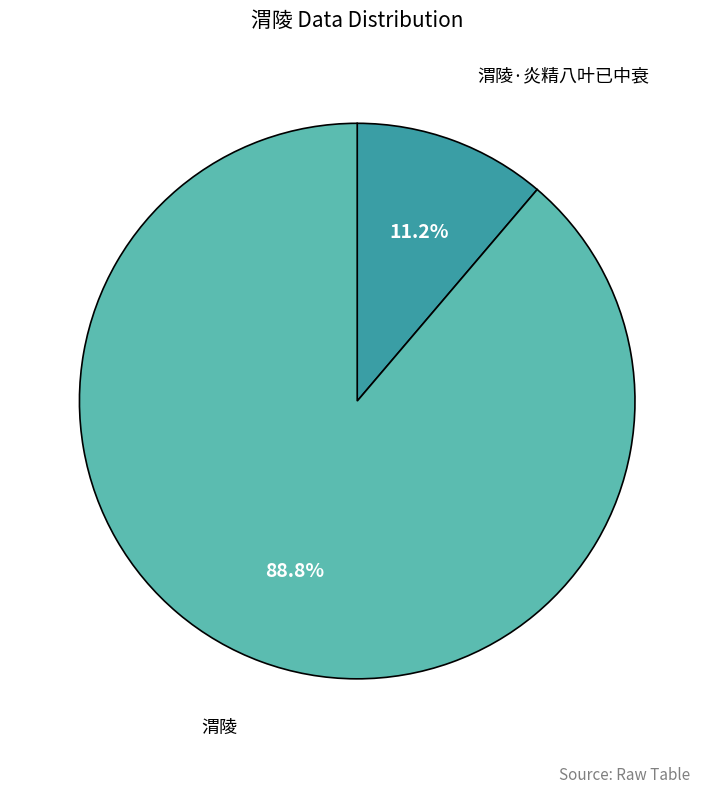

Does any single category account for the majority?

Yes